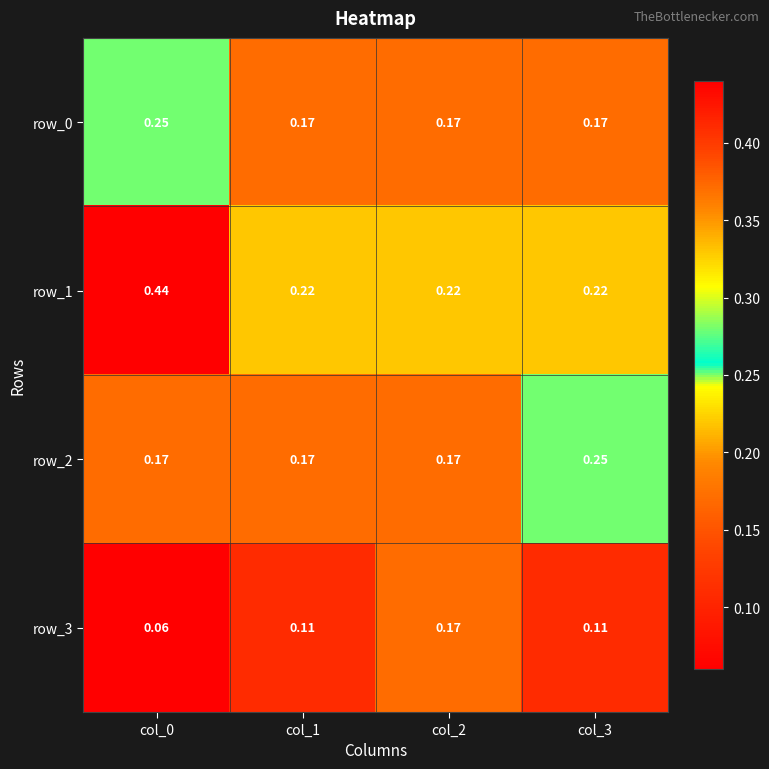

Is the value of row_1 at col_3 greater than the value of row_0 at col_2?

Yes